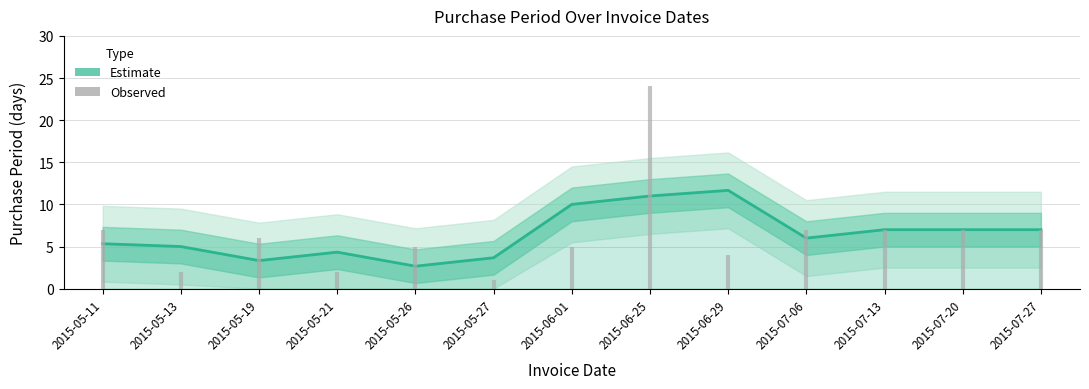

Which has a higher value, 2015-07-06 or 2015-05-13?

2015-07-06